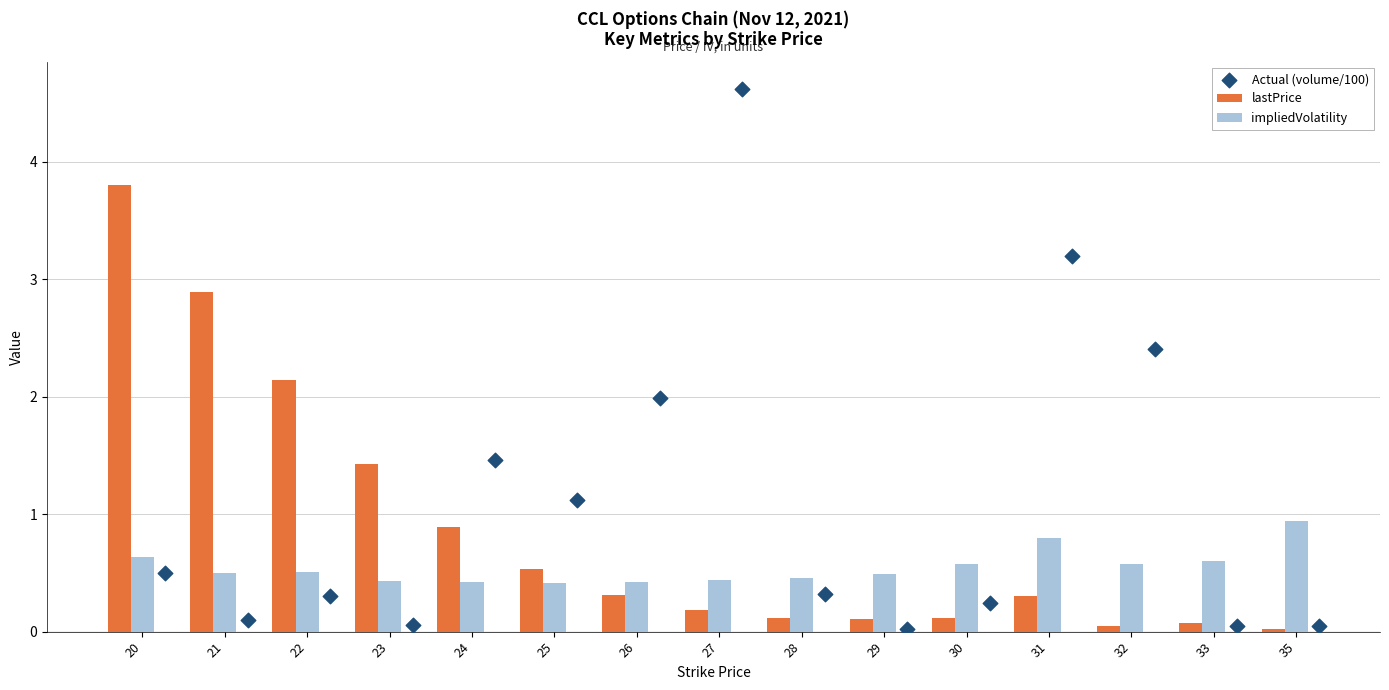

Which category has the highest value in the impliedVolatility series?

35